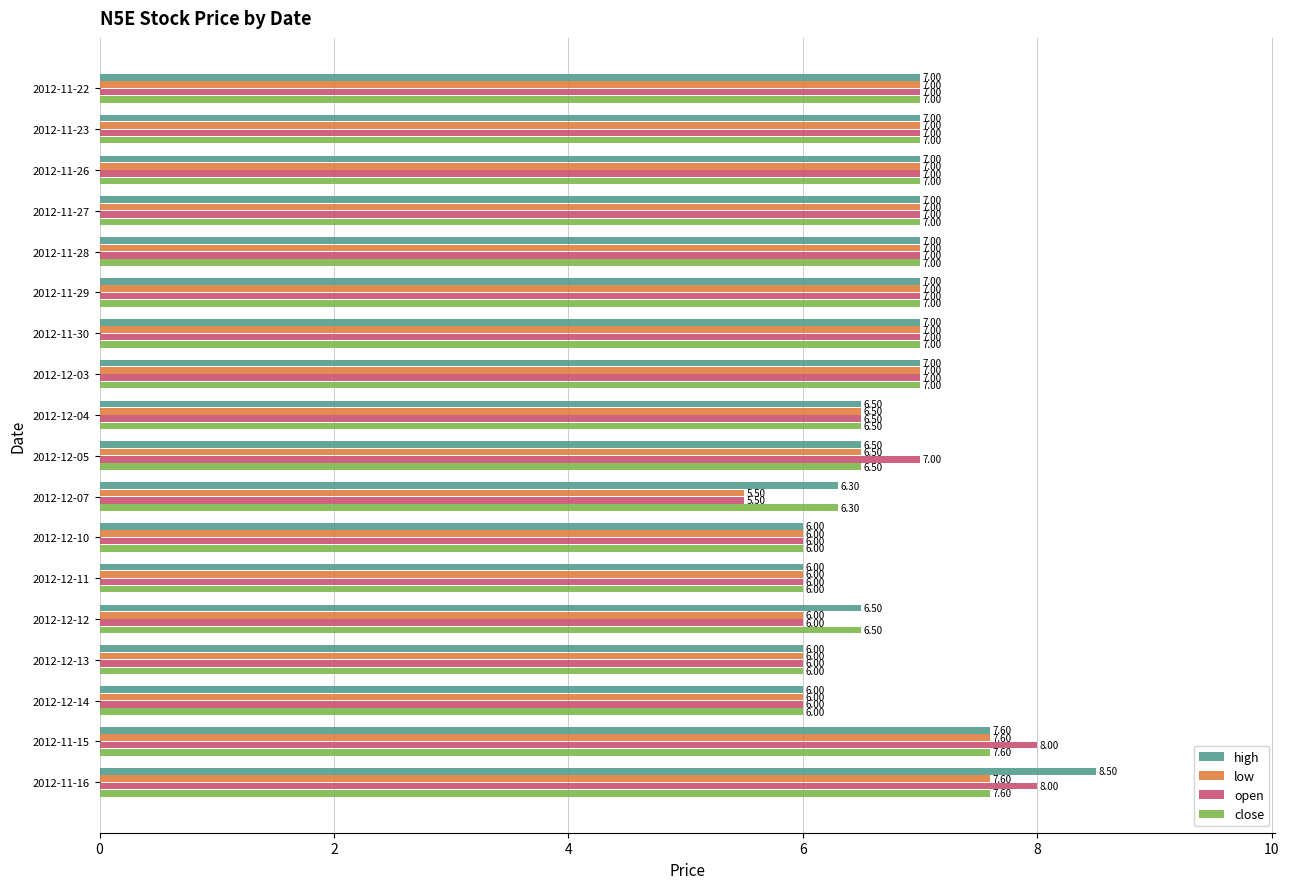

What is the difference between the maximum and minimum values in the open series?

2.5